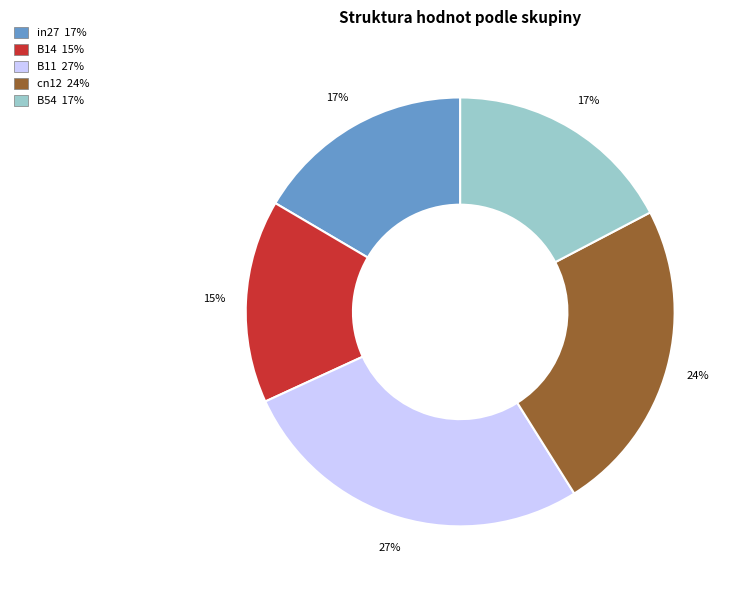

How many slices are in this pie chart?

5